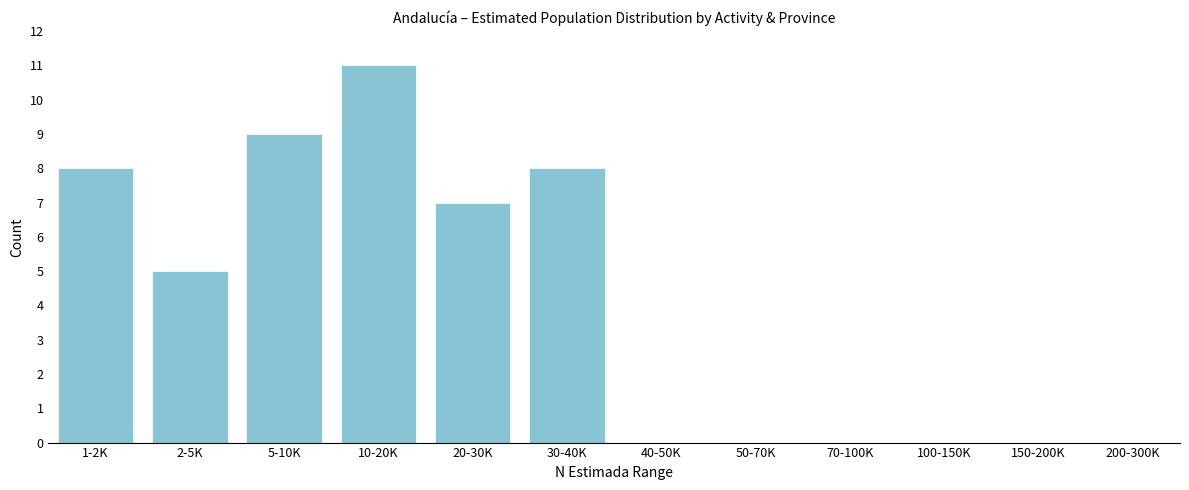

Reading left to right, list all the values displayed in this chart.

1-2K=8	2-5K=5	5-10K=9	10-20K=11	20-30K=7	30-40K=8	40-50K=0	50-70K=0	70-100K=0	100-150K=0	150-200K=0	200-300K=0